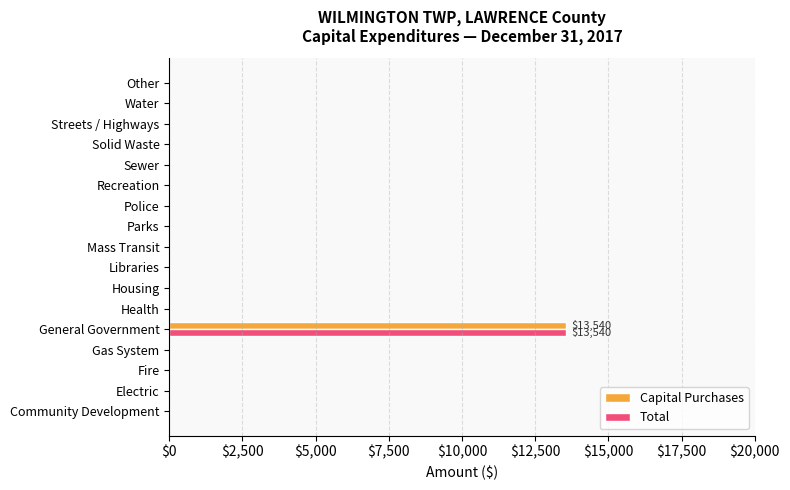

What is the maximum value shown in the chart?

13540